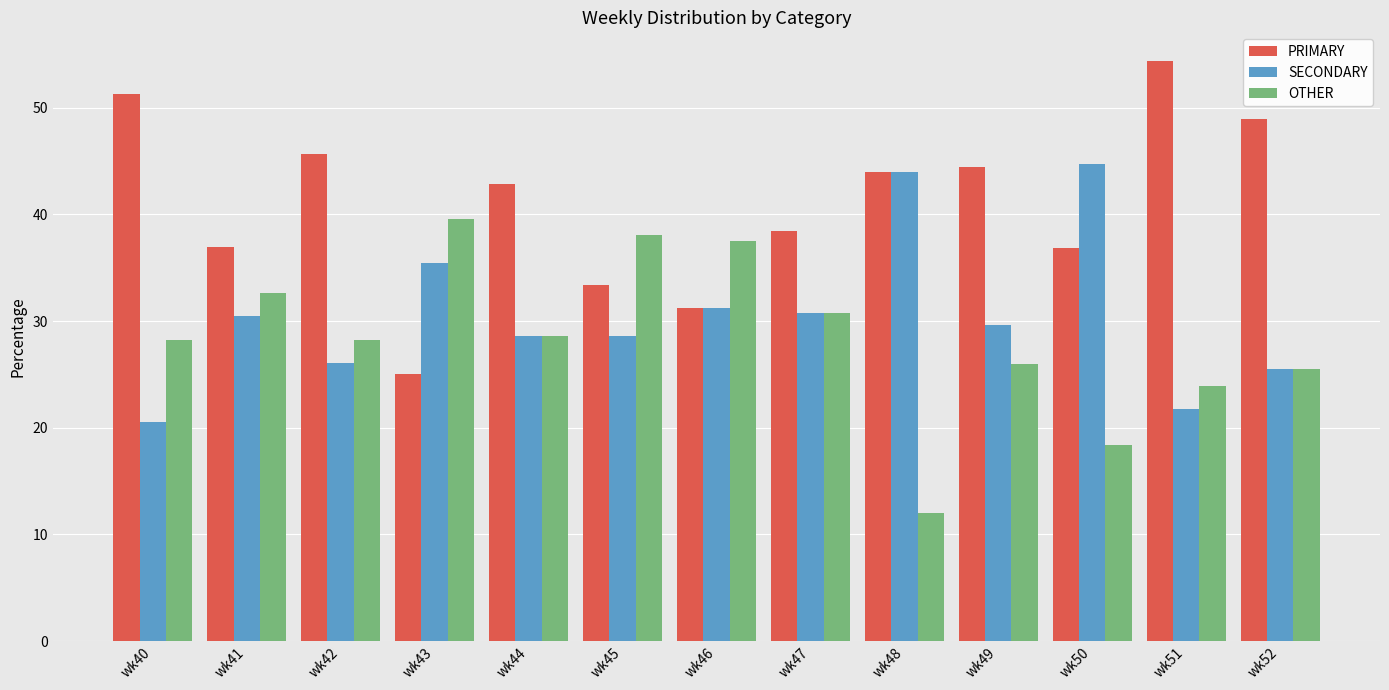

Is the value of SECONDARY at wk47 greater than the value of PRIMARY at wk52?

No